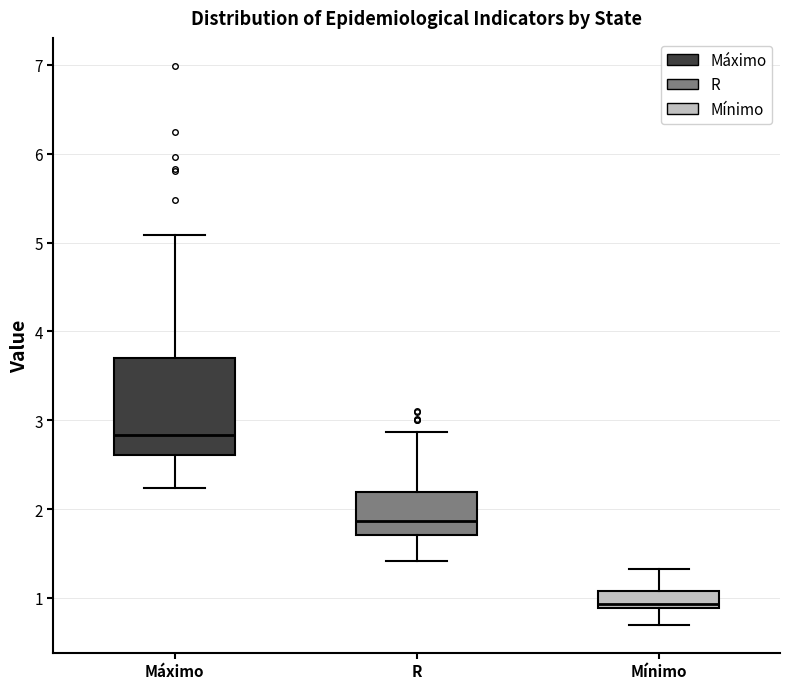

Reading left to right, transcribe this box plot: for each box, give where its median line is, the range the box spans, and where its two whiskers end, as read against the y-axis. The values are not printed on the chart, so give them approximately, as read against the axis.

Máximo: median 2.8, box 2.6 to 3.7, whiskers 2.2 to 5.1
R: median 1.9, box 1.7 to 2.2, whiskers 1.4 to 2.9
Mínimo: median 0.9 (just above the box's lower edge), box 0.9 to 1.1, whiskers 0.7 to 1.3